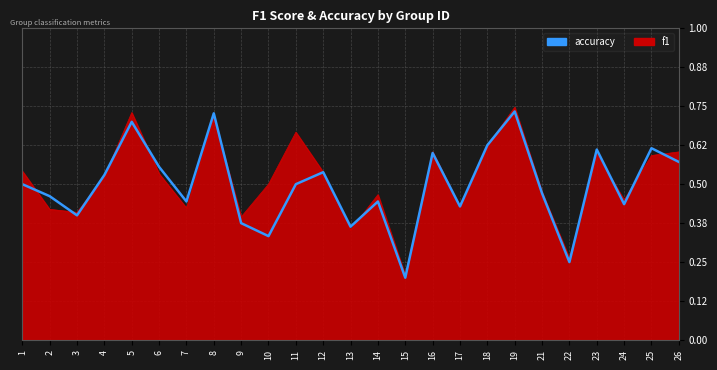

True or false: f1 has a value of 0.6 at 16.

True